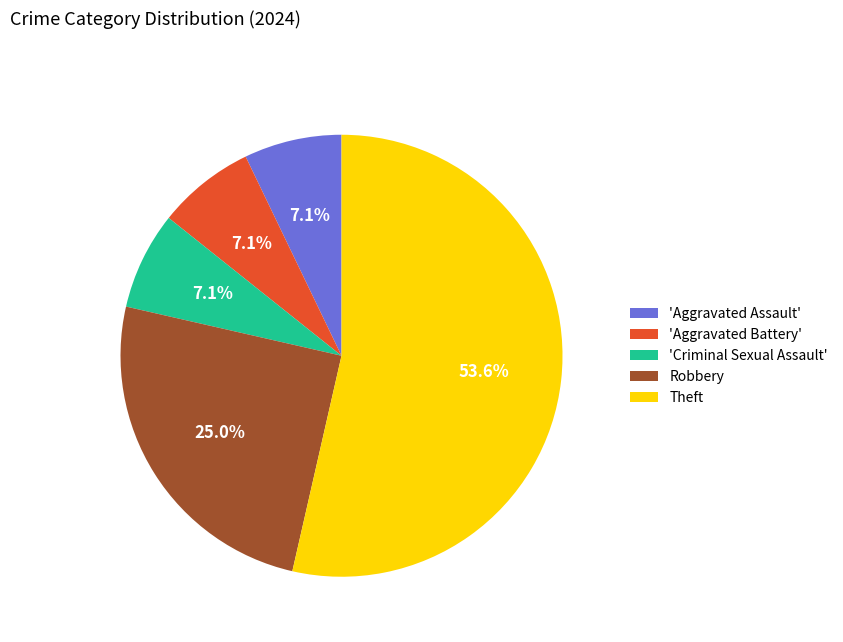

Is there a majority slice in this chart?

Yes